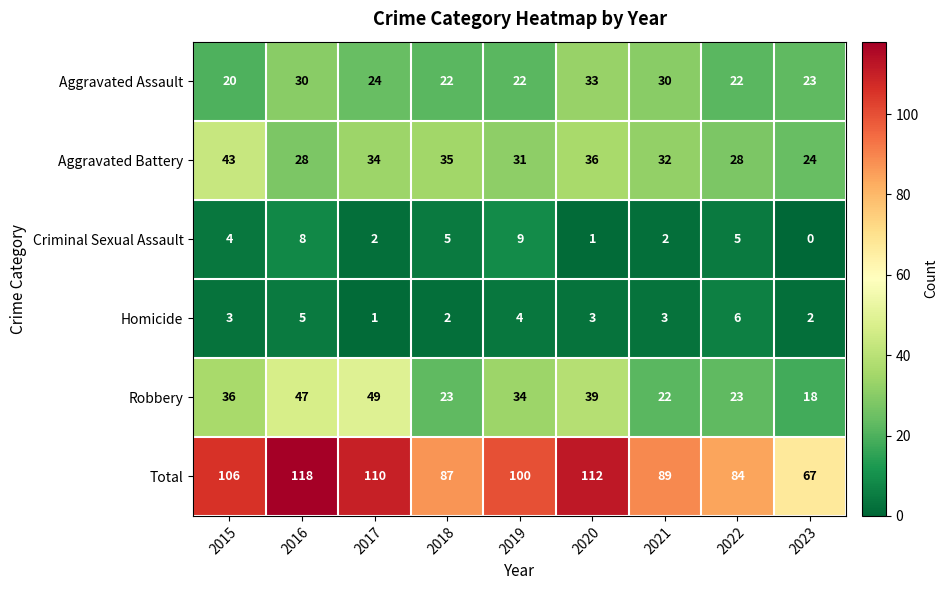

List the series in order of their peak value, lowest first.

Homicide, Criminal Sexual Assault, Aggravated Assault, Aggravated Battery, Robbery, Total